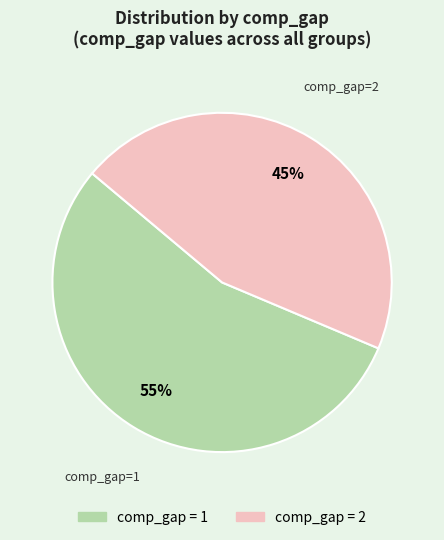

Is there a majority slice in this chart?

Yes